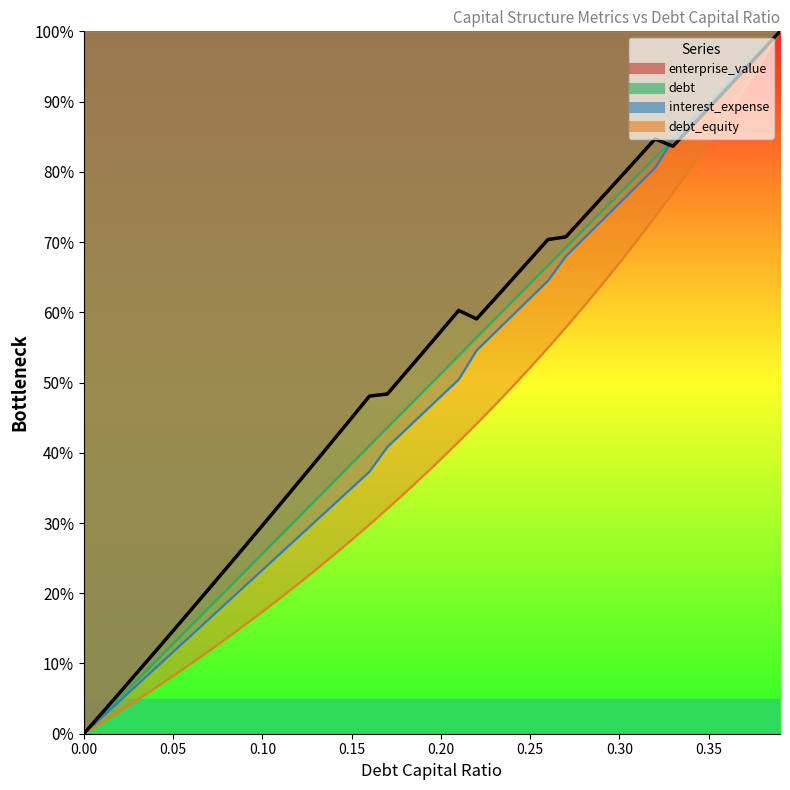

Reading left to right, what are all the values shown in this chart?

debt_capital: 0.0	2.6	5.1	7.7	10.3	12.8	15.4	17.9	20.5	23.1	25.6	28.2	30.8	33.3	35.9	38.5	41.0	43.6	46.2	48.7	51.3	53.8	56.4	59.0	61.5	64.1	66.7	69.2	71.8	74.4	76.9	79.5	82.1	84.6	87.2	89.7	92.3	94.9	97.4	100.0
enterprise_value: 0.0	2.9	5.8	8.8	11.7	14.7	17.6	20.6	23.6	26.6	29.6	32.7	35.7	38.8	41.9	45.0	48.1	48.4	51.3	54.3	57.3	60.3	59.1	61.9	64.7	67.5	70.4	70.7	73.5	76.3	79.1	81.9	84.7	83.6	86.3	89.0	91.8	94.5	97.2	100.0
debt: 0.0	2.3	4.7	7.0	9.3	11.7	14.0	16.3	18.7	21.0	23.3	25.7	28.0	30.3	32.7	35.0	37.3	40.8	43.2	45.6	48.0	50.4	54.6	57.1	59.5	62.0	64.5	68.0	70.5	73.0	75.5	78.0	80.6	84.6	87.2	89.7	92.3	94.9	97.4	100.0
interest_expense: 0.0	1.6	3.2	4.8	6.5	8.2	10.0	11.8	13.6	15.5	17.4	19.3	21.3	23.4	25.5	27.6	29.8	32.0	34.3	36.7	39.1	41.6	44.1	46.7	49.4	52.1	55.0	57.9	60.8	63.9	67.0	70.3	73.6	77.0	80.6	84.2	88.0	91.9	95.9	100.0
debt_equity: 0.0	2.9	5.8	8.8	11.7	14.7	17.6	20.6	23.6	26.6	29.6	32.7	35.7	38.8	41.9	45.0	48.1	48.4	51.3	54.3	57.3	60.3	59.1	61.9	64.7	67.5	70.4	70.7	73.5	76.3	79.1	81.9	84.7	83.6	86.3	89.0	91.8	94.5	97.2	100.0